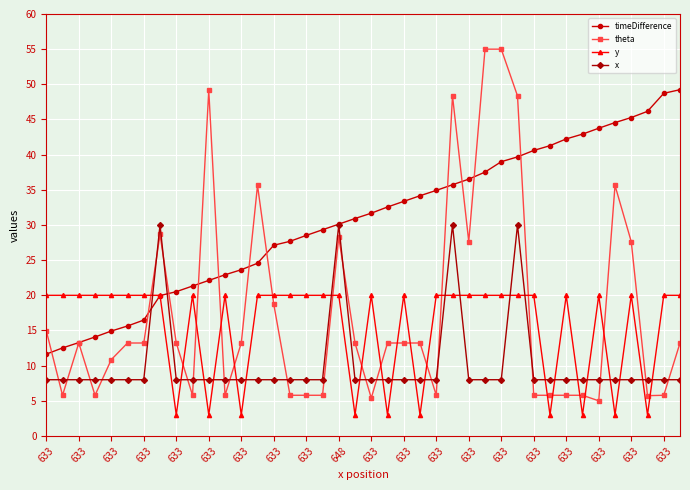

Does the chart have visible grid lines?

Yes